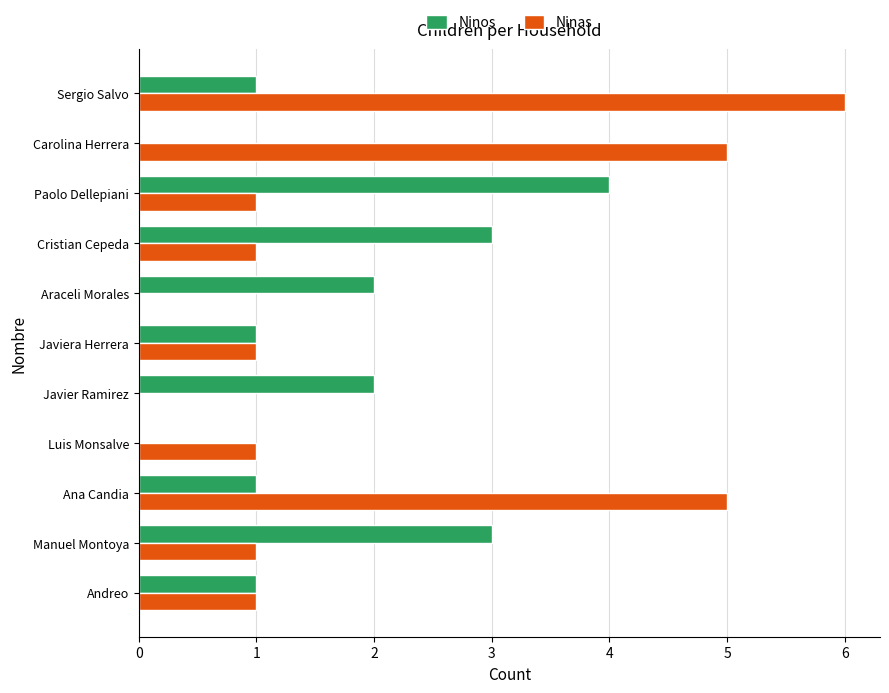

Which series changed the most between Luis Monsalve and Carolina Herrera?

Ninas